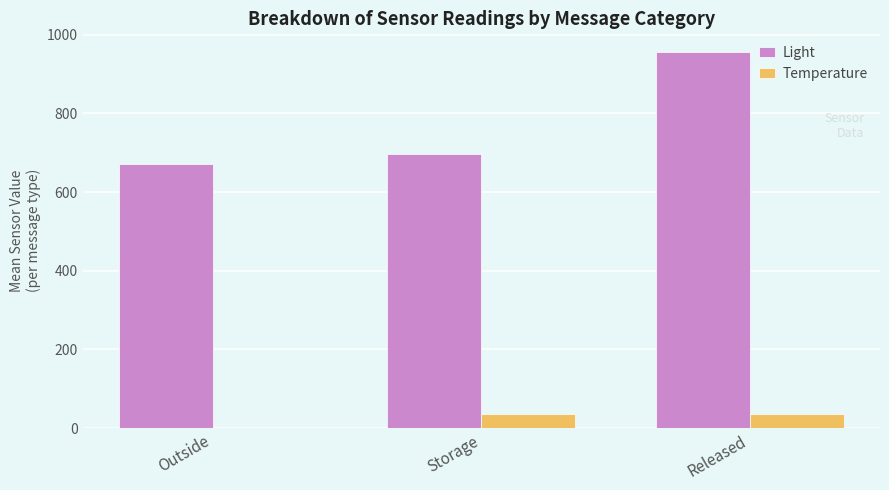

What is the total value across all series at Outside?

671.0